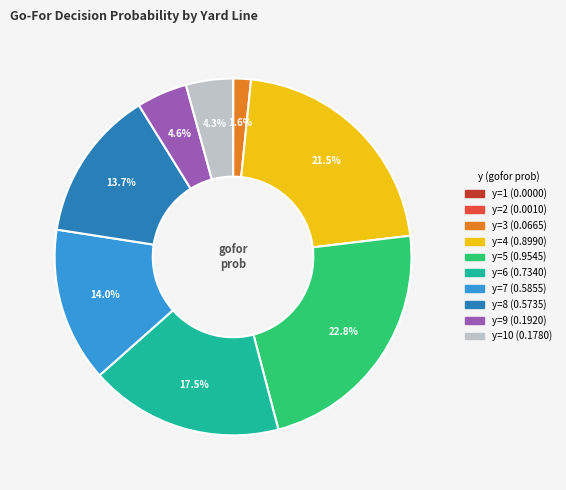

Is there a majority slice in this chart?

No